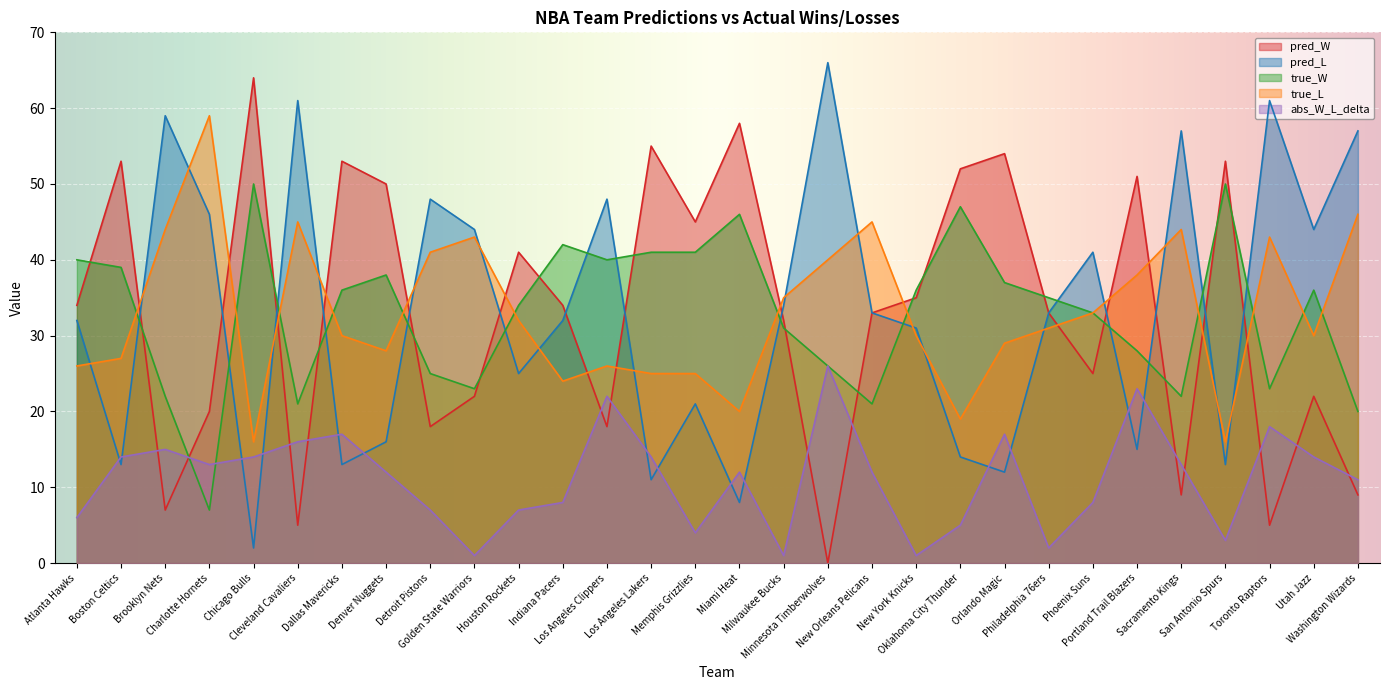

How many series are shown in this chart?

5